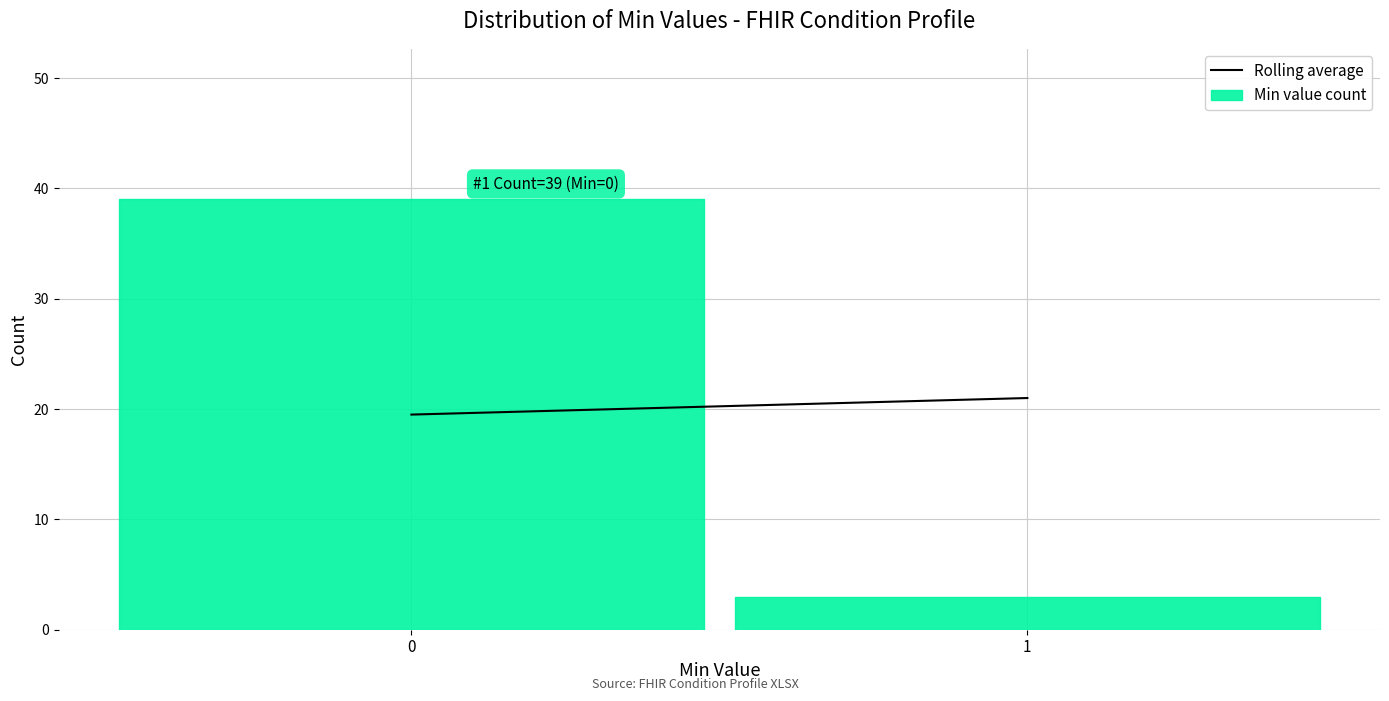

Reading left to right, transcribe all the data shown in this chart.

0=39	1=3